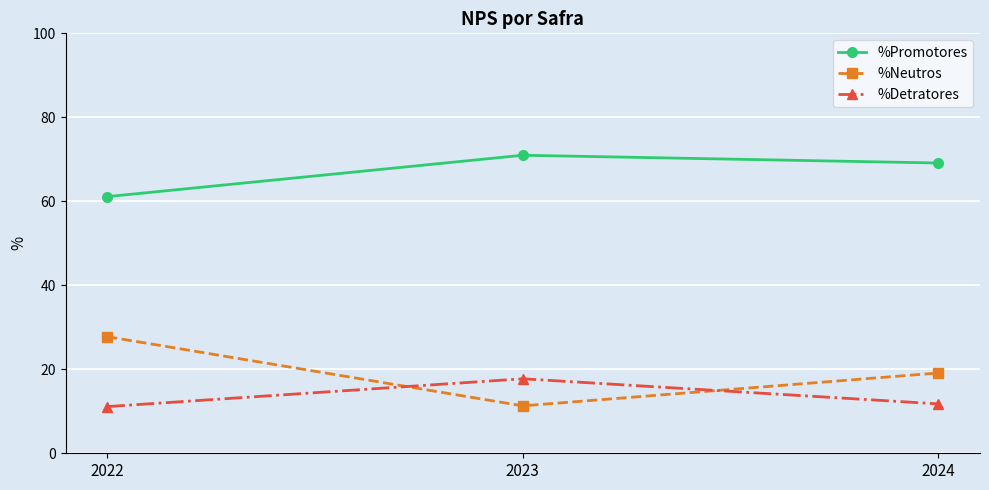

What is the difference between the maximum and second lowest values in the %Neutros series?

8.7